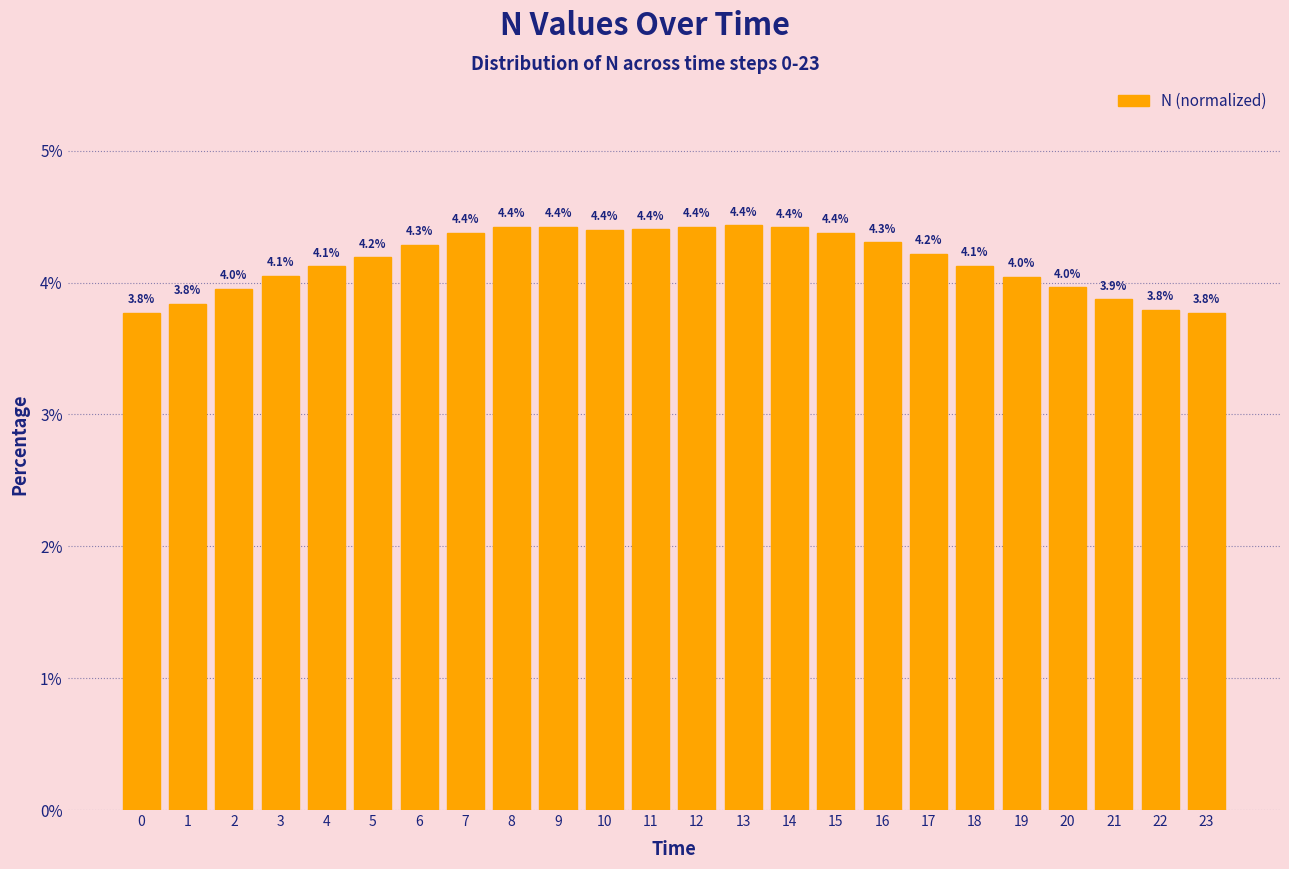

Reading right to left, list all the values displayed in this chart.

3.8	3.8	3.9	4.0	4.0	4.1	4.2	4.3	4.4	4.4	4.4	4.4	4.4	4.4	4.4	4.4	4.4	4.3	4.2	4.1	4.1	4.0	3.8	3.8